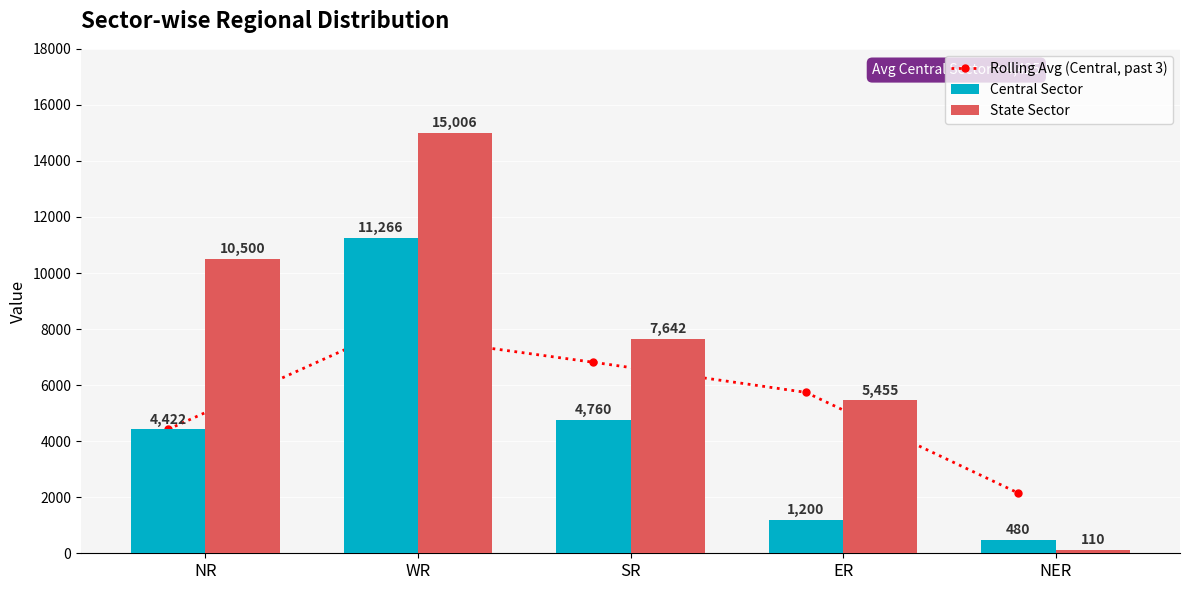

At which category does the chart reach its minimum across all series?

NER